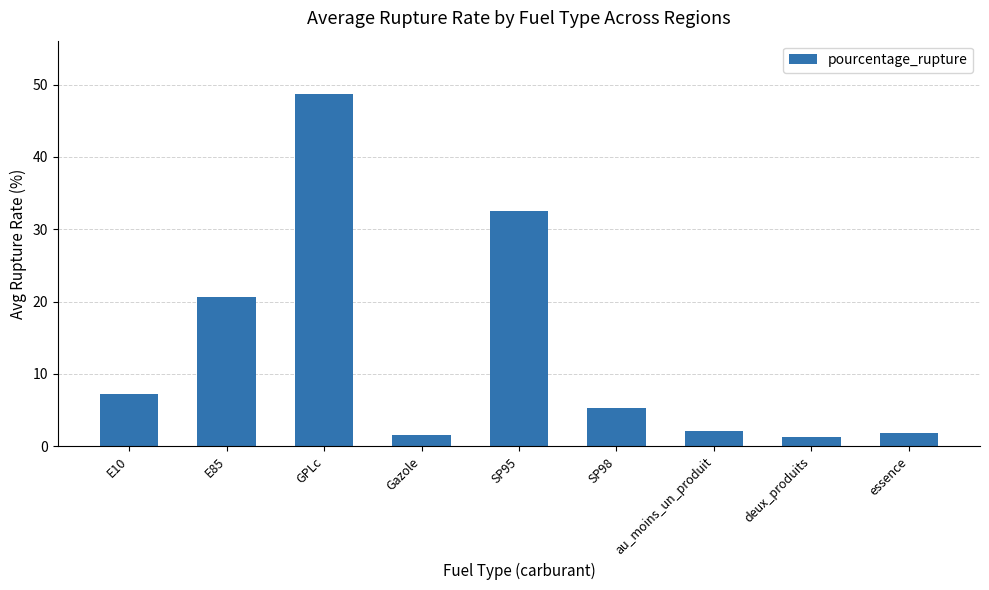

What is the greatest value displayed?

48.8